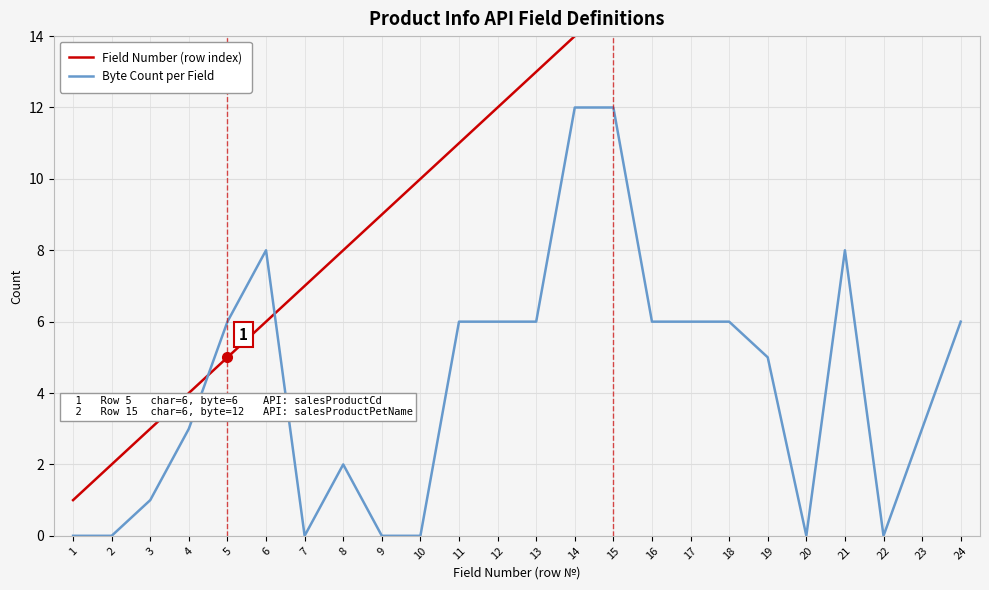

How many values in the Byte Count per Field series are below 6?

12